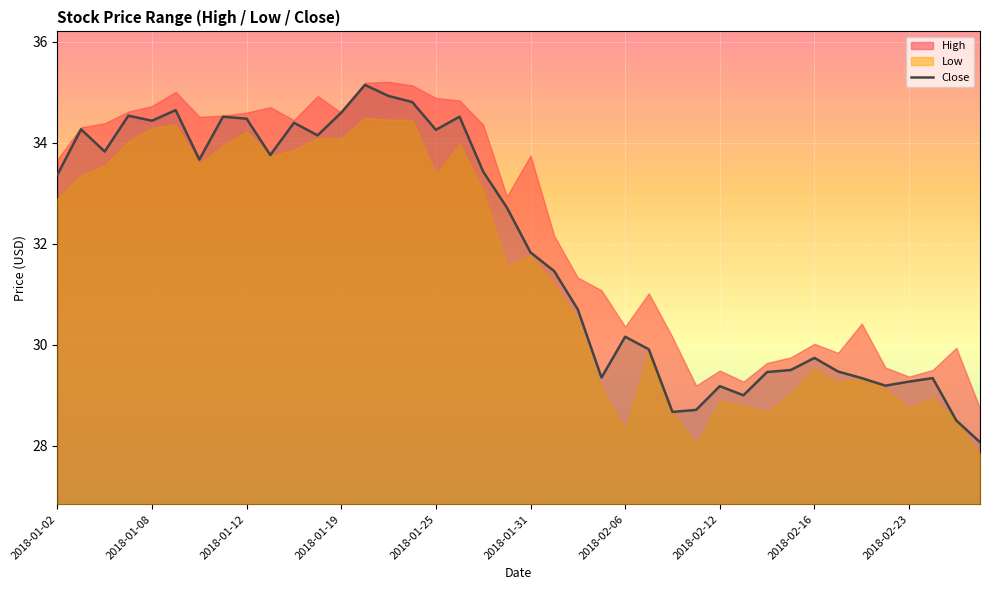

What is the difference between the maximum and minimum values?

7.1